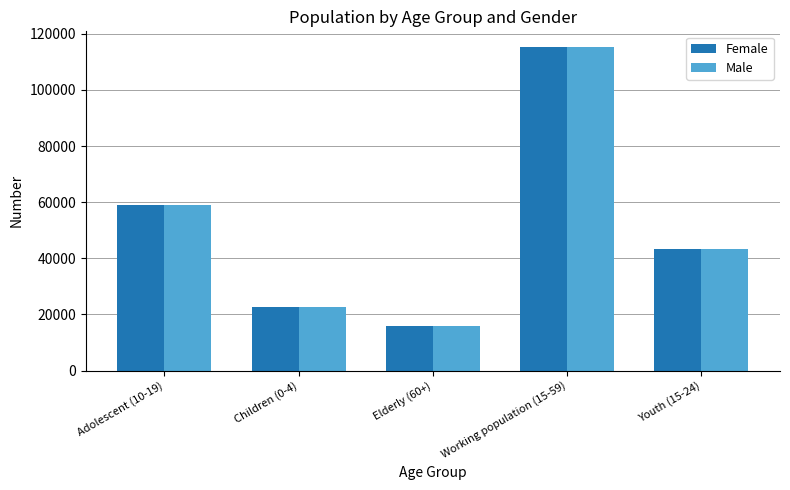

How many bars are there in each group?

2